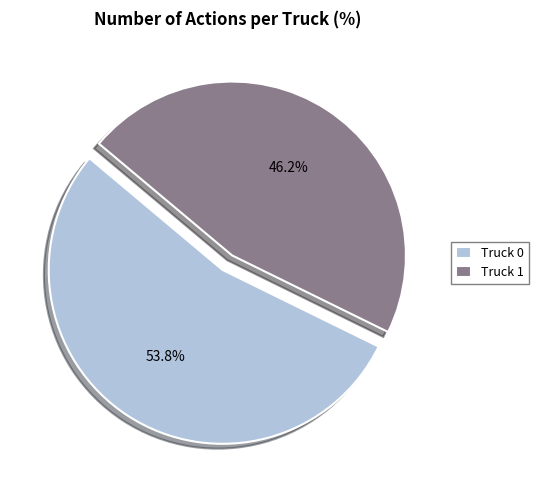

Which slice is the smallest?

Truck 1